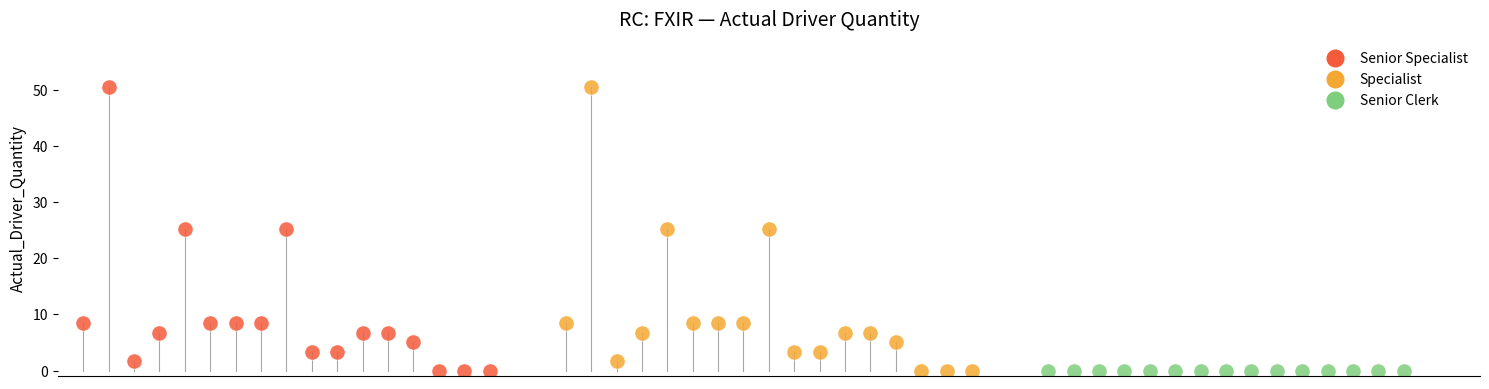

What are all the series names shown in the legend?

Senior Specialist, Specialist, Senior Clerk